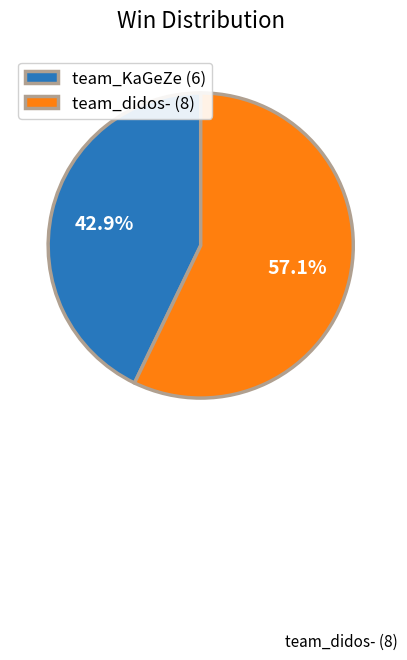

What is the largest slice in the pie chart?

team_didos-